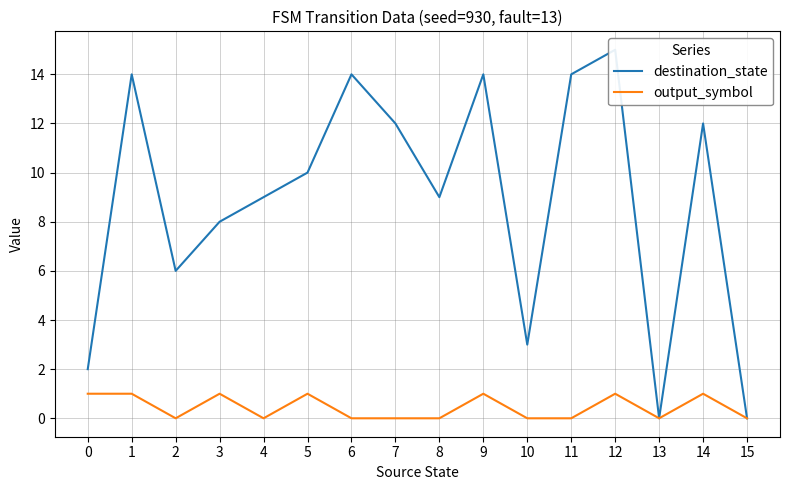

In output_symbol, how many points are higher than both neighbors (excluding endpoints)?

5